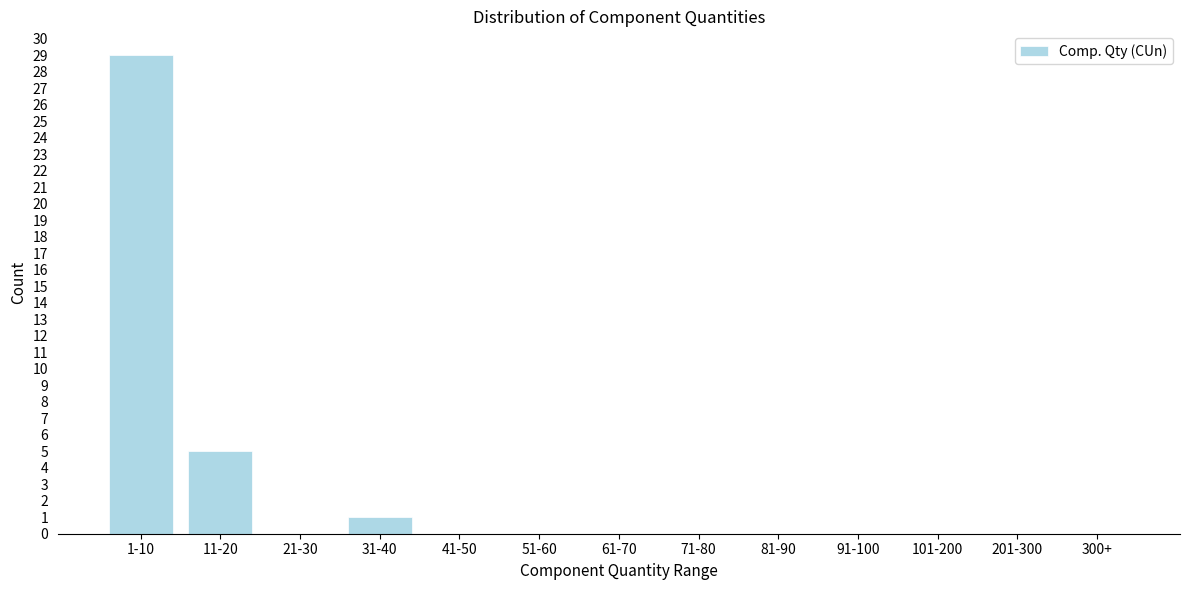

Reading left to right, what are all the values shown in this chart?

1-10=29	11-20=5	21-30=0	31-40=1	41-50=0	51-60=0	61-70=0	71-80=0	81-90=0	91-100=0	101-200=0	201-300=0	300+=0